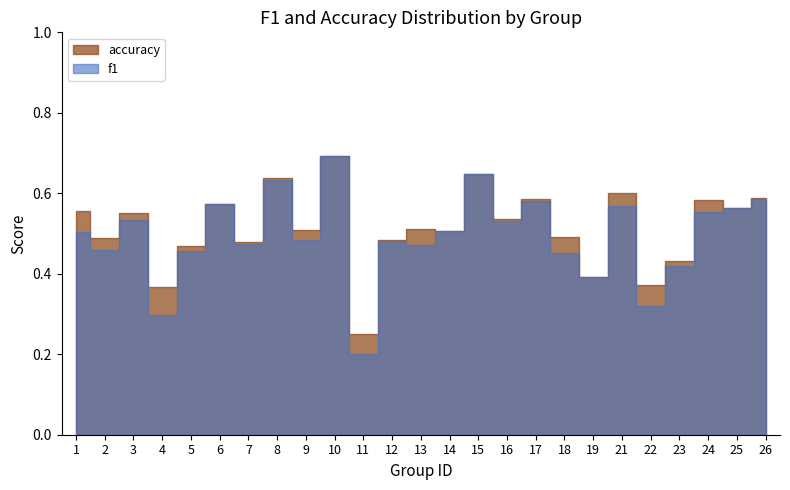

Is the value of accuracy at 3 greater than the value of f1 at 1?

Yes